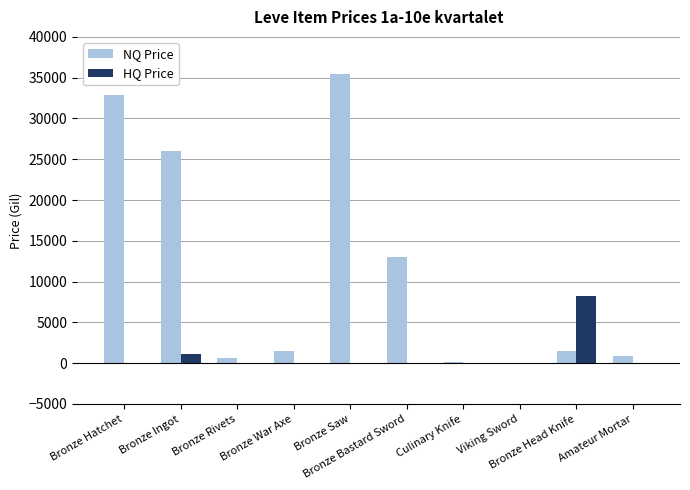

At which category does the chart reach its peak across all series?

Bronze Saw